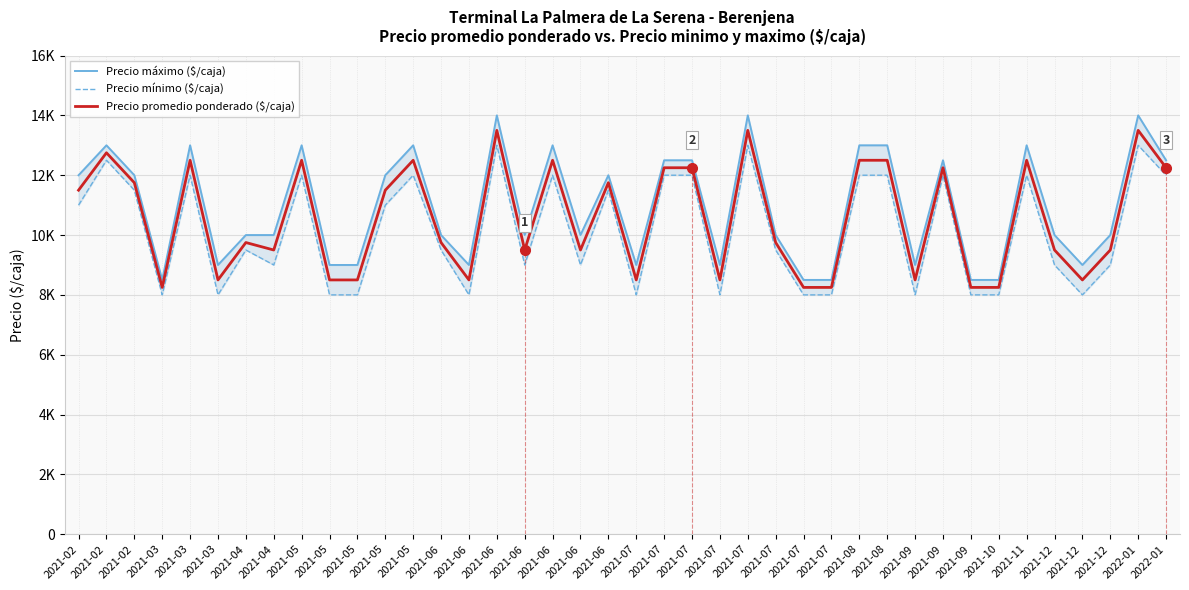

At which category does Precio mínimo ($/caja) reach its first local peak?

2021-02